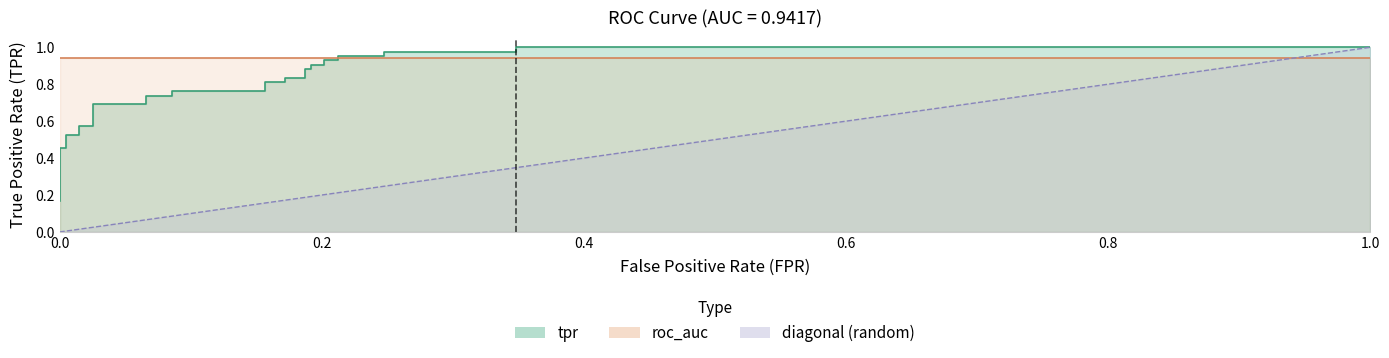

What is the sum of all values?

22.5